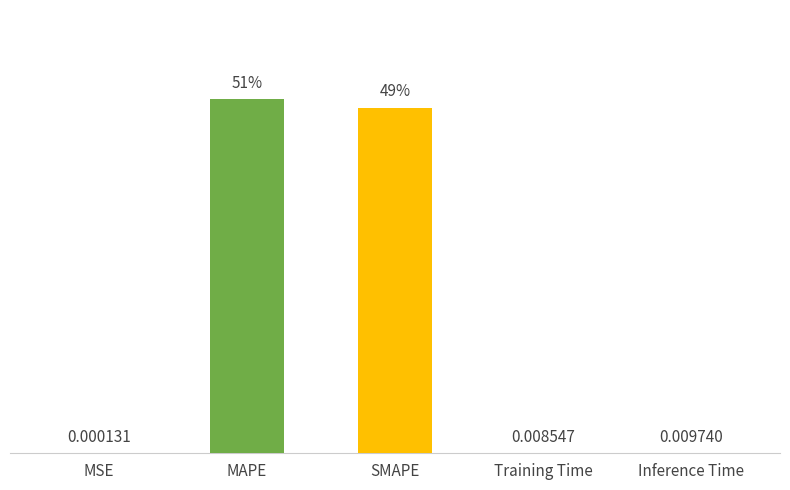

The value at Inference Time is 0.0. True or false?

False